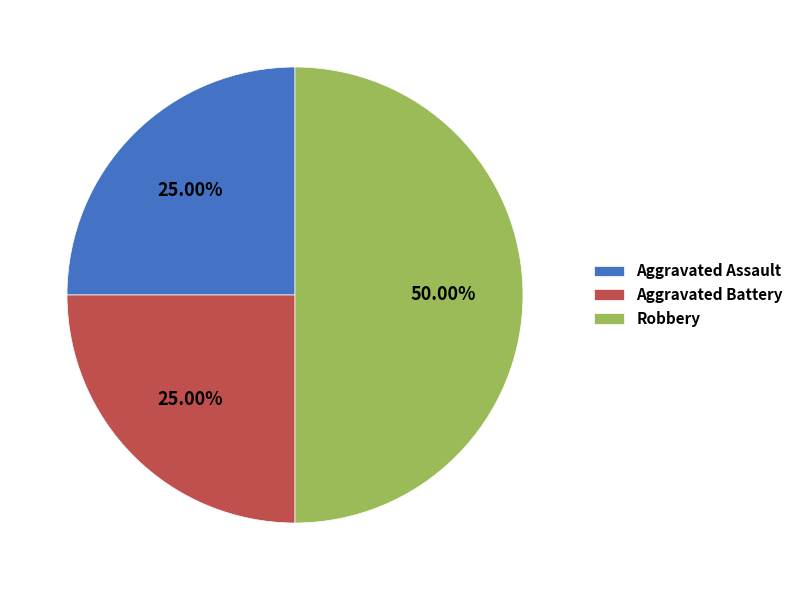

What percentage is the Aggravated Assault slice, to the nearest percent?

25%